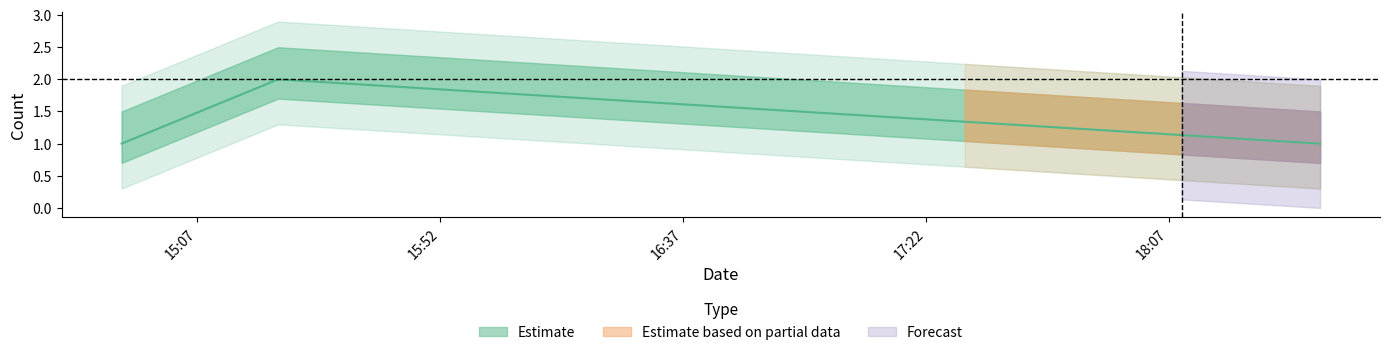

How many series are shown in this chart?

1